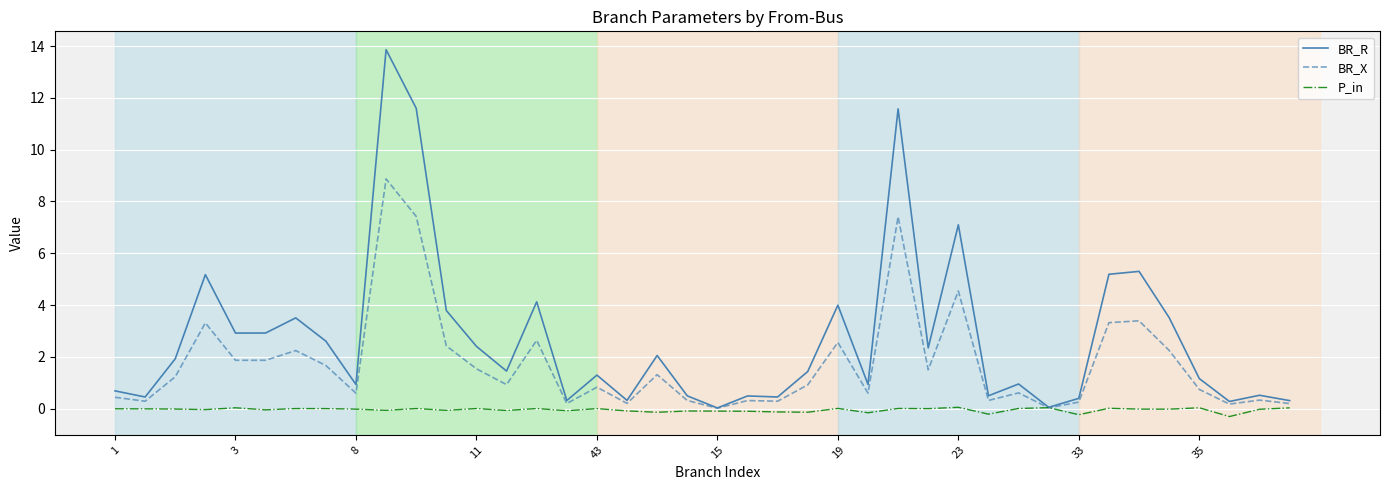

Is this an area chart (filled region under the line)?

No